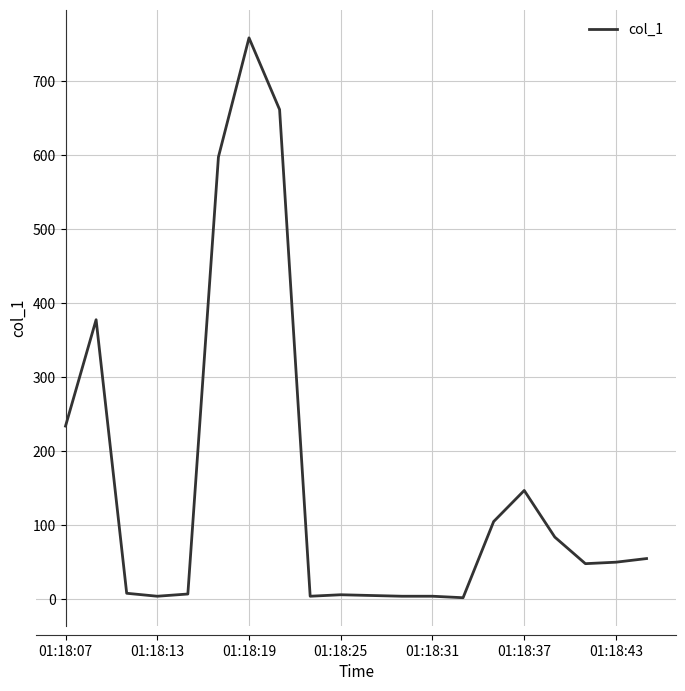

What is the difference between the second highest and second lowest values?

657.5